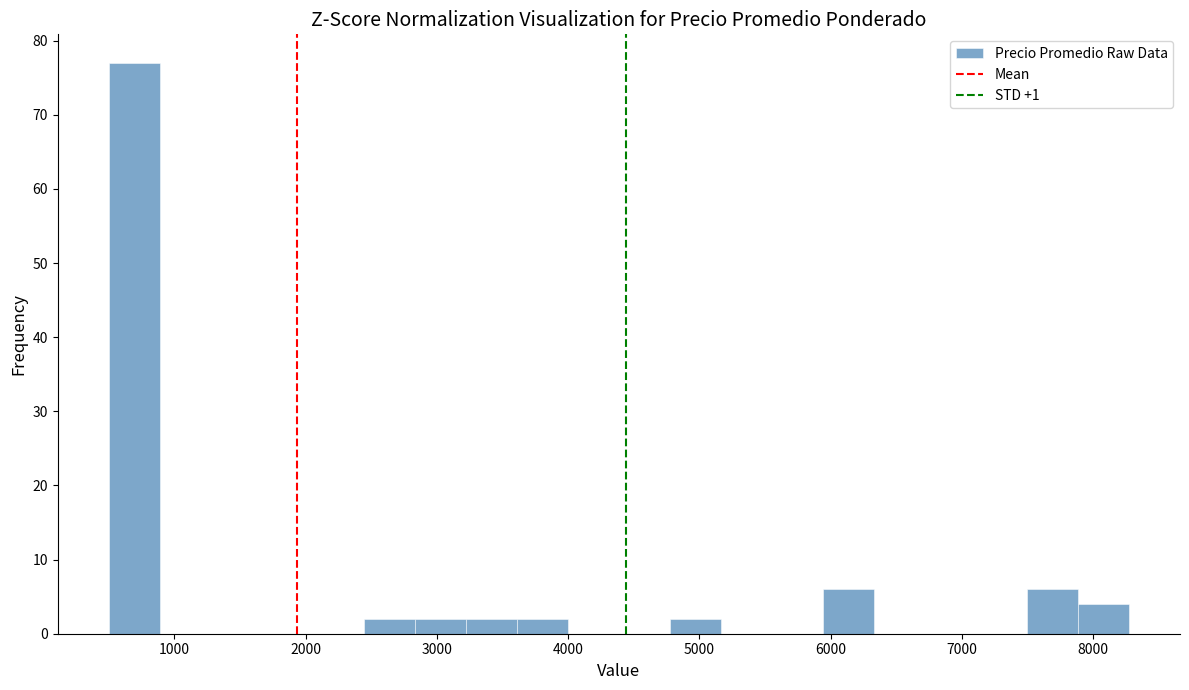

Around what value on the x-axis is the tallest bar? Give the approximate position of its centre, as read against the axis.

700